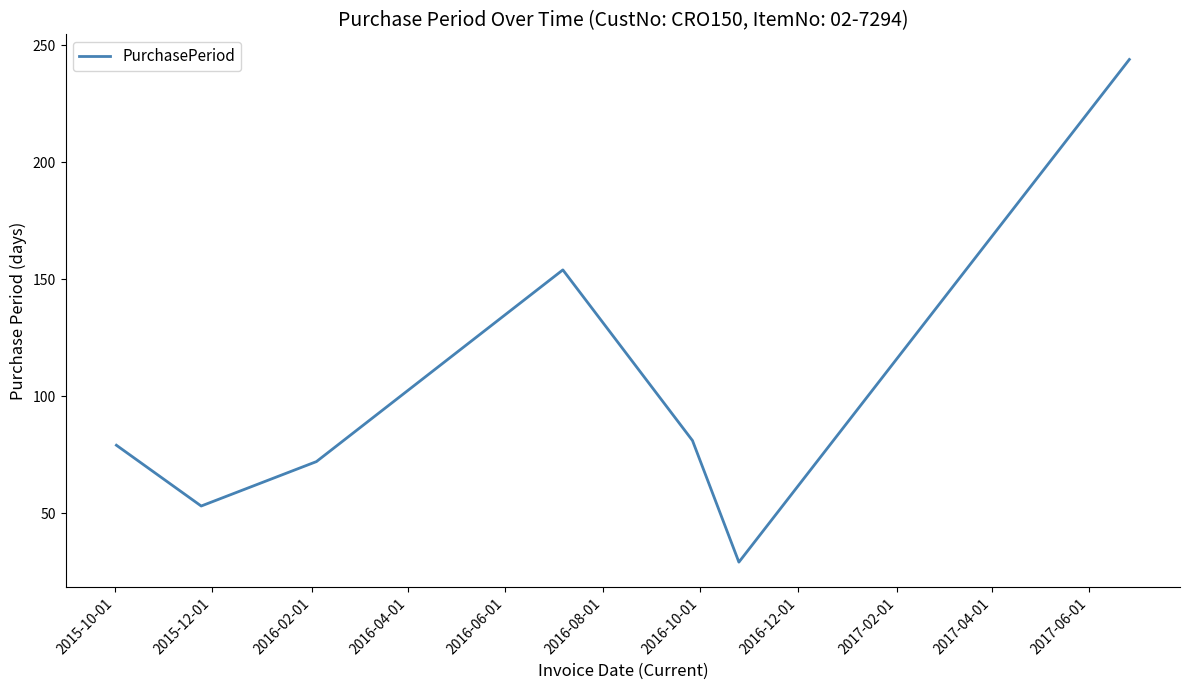

What is the average value?

102